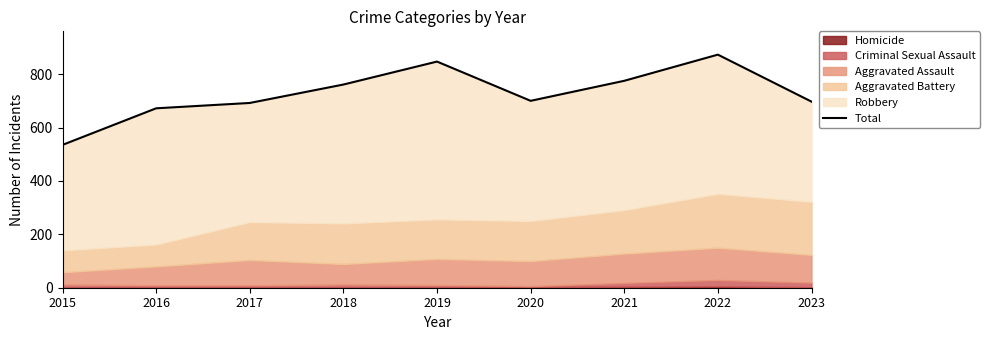

Count the number of values greater than 700.

4